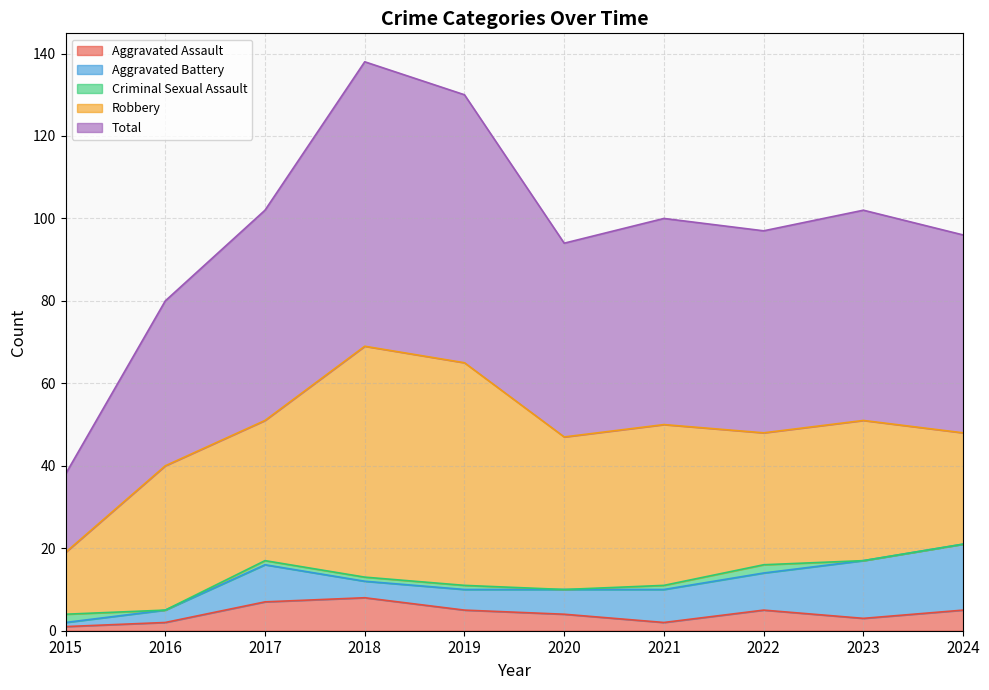

What is the difference between the highest and lowest values at 2020?

47